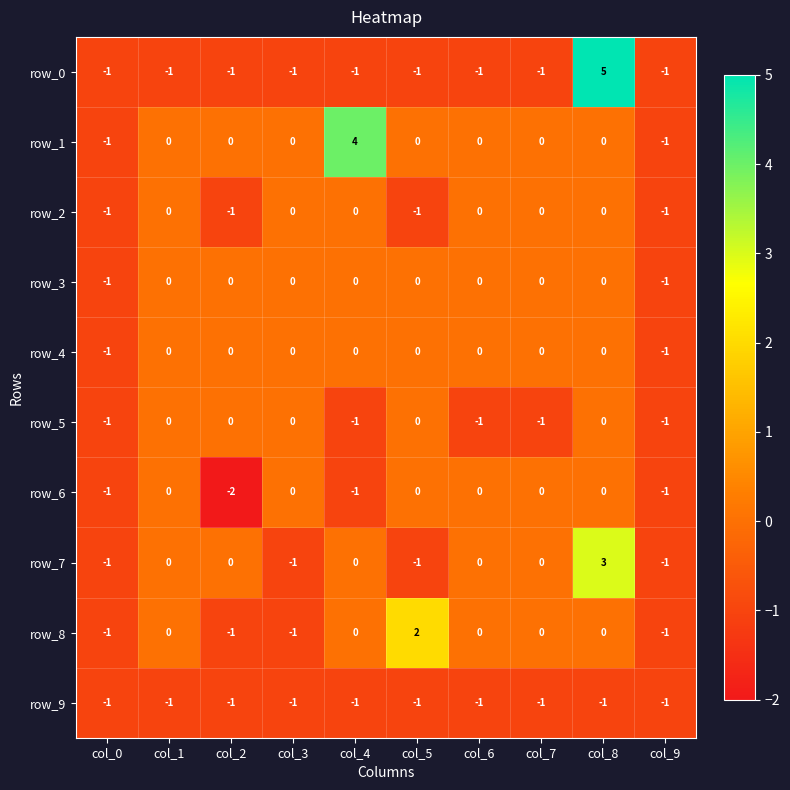

How many values in row_2 are below zero?

4